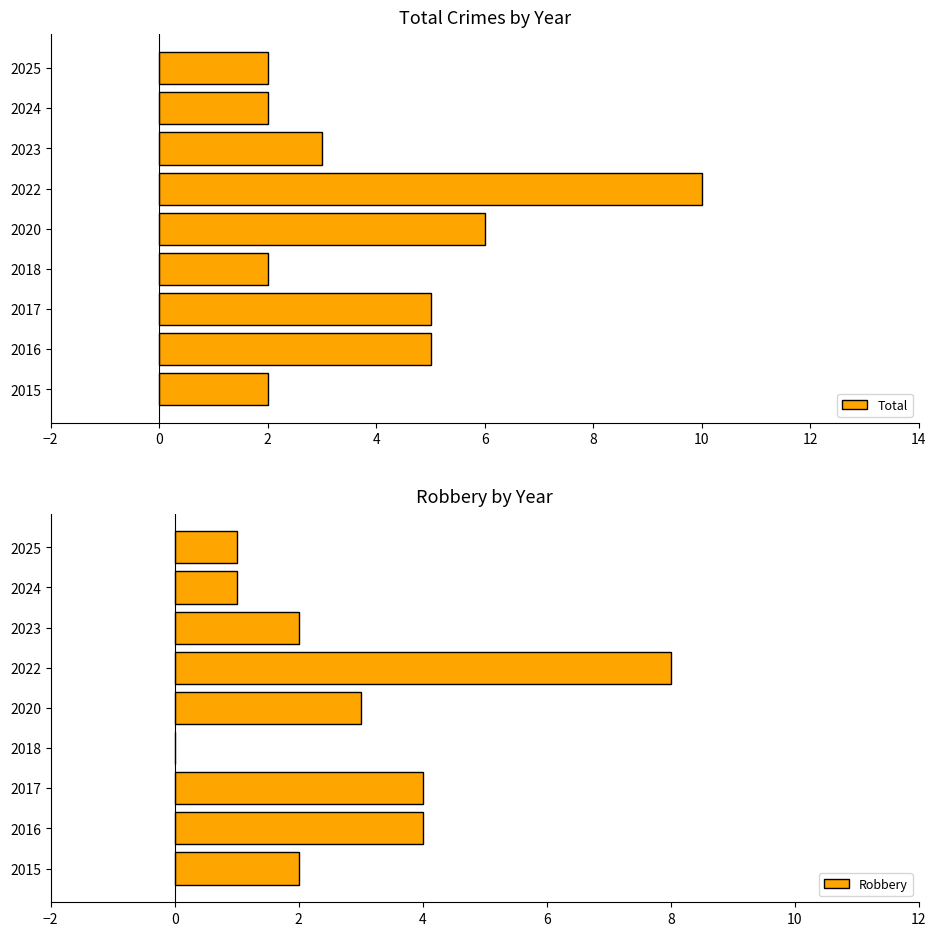

How many Total values are between 2 and 5?

7